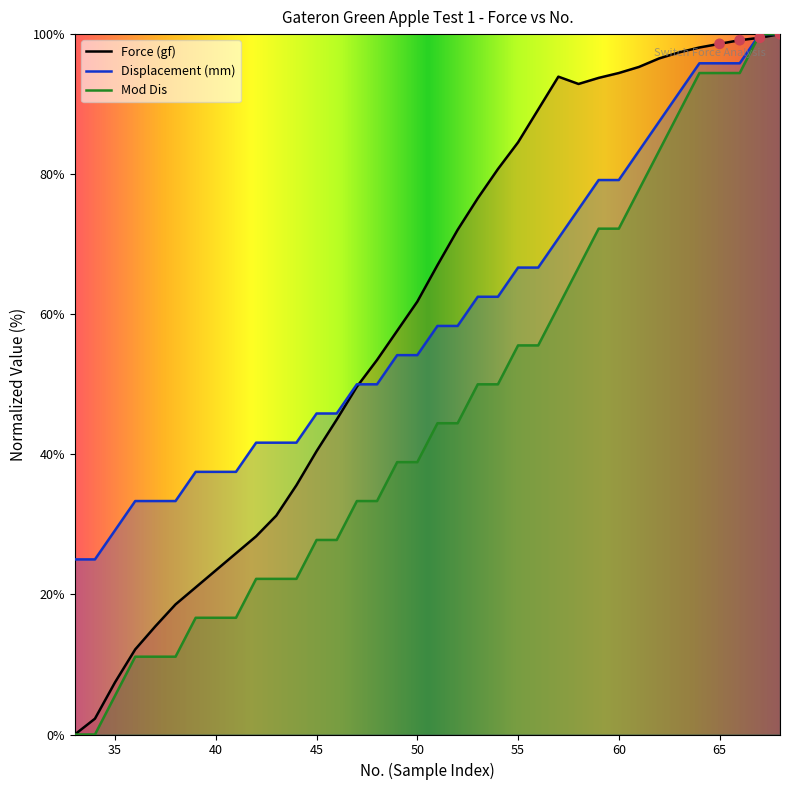

Which series reaches the maximum Y coordinate?

Force (gf)